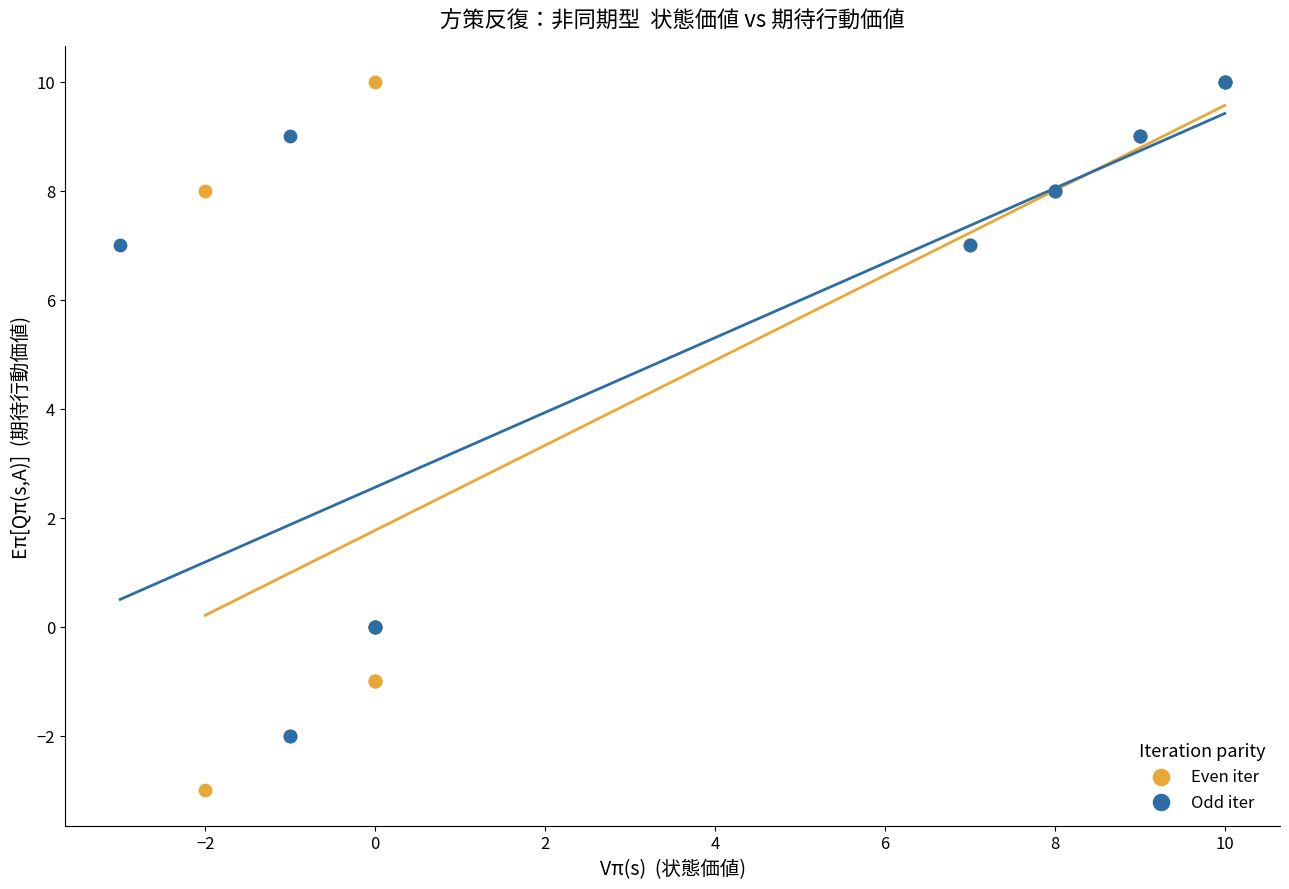

Which series contains the lowest Y value?

Even iter